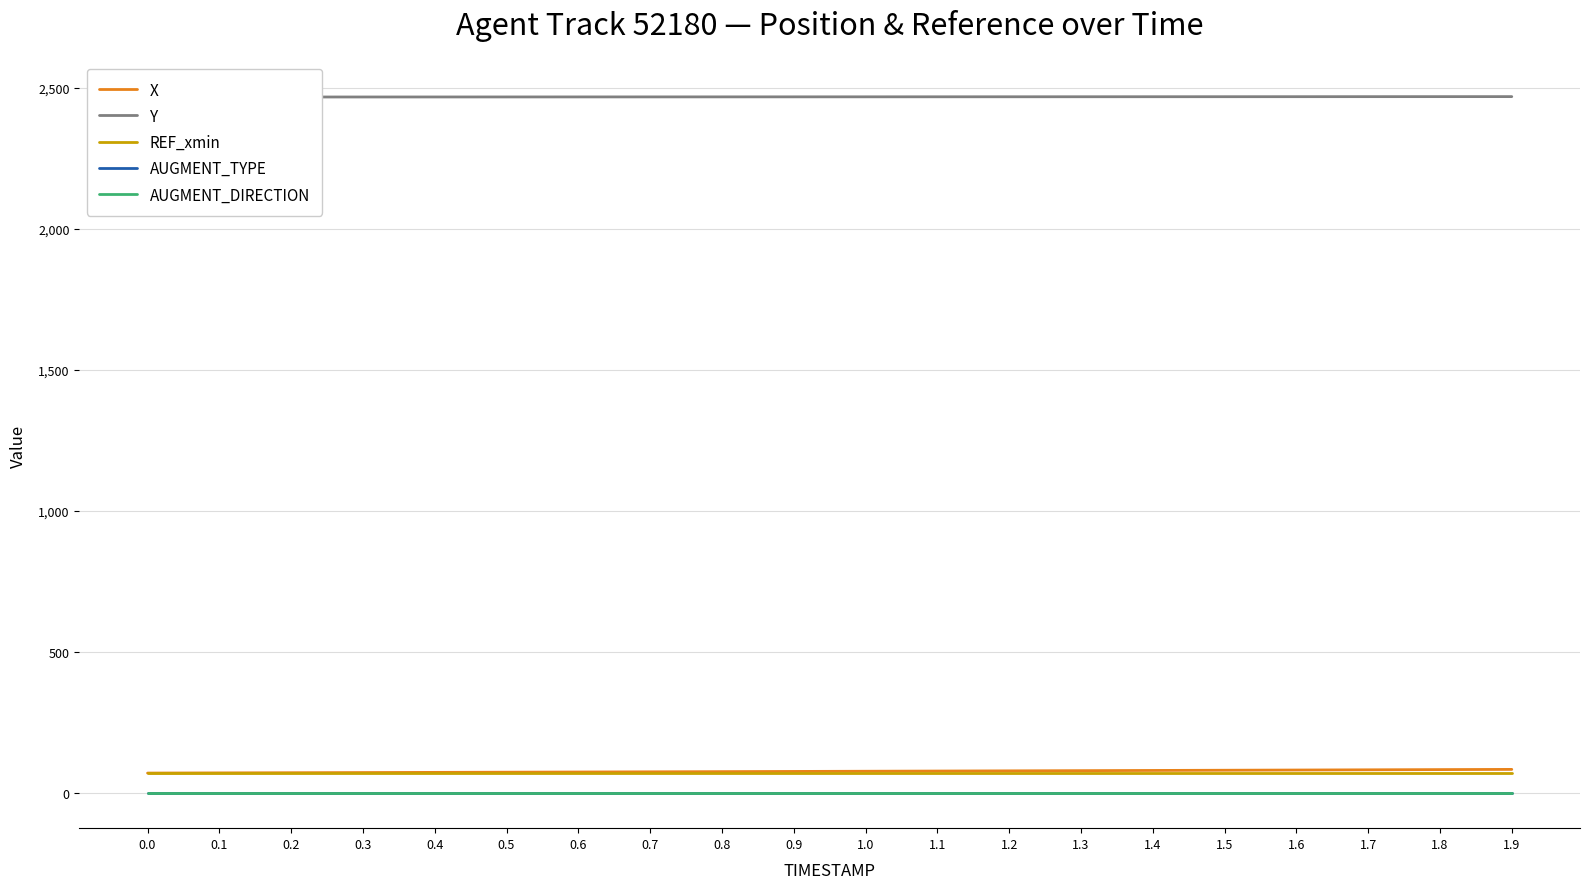

Rank the series by their maximum value, from lowest to highest.

AUGMENT_TYPE, AUGMENT_DIRECTION, REF_xmin, X, Y